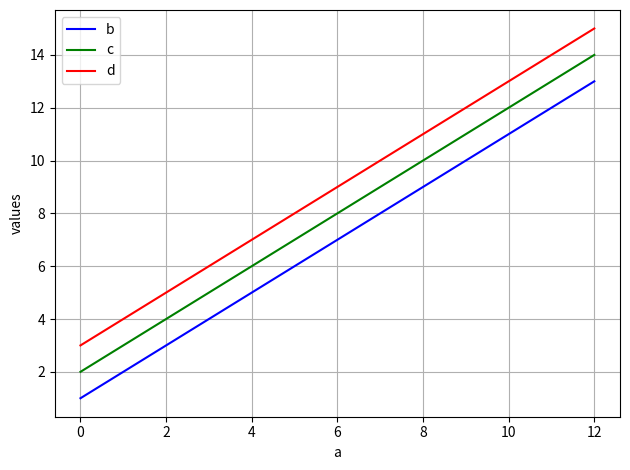

What is the difference between the maximum and second lowest values in the b series?

8